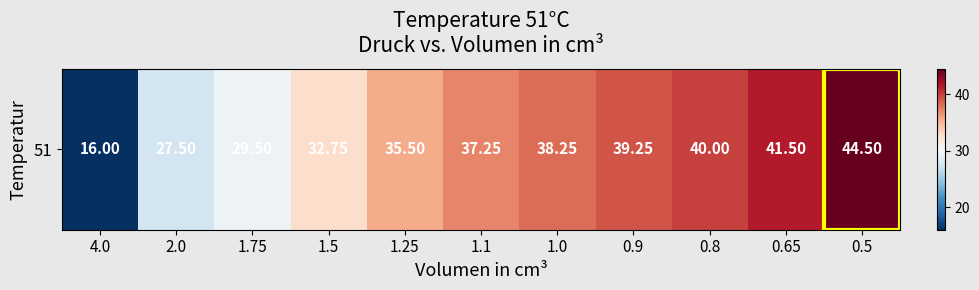

The value at 0.9 is 62.7. True or false?

False